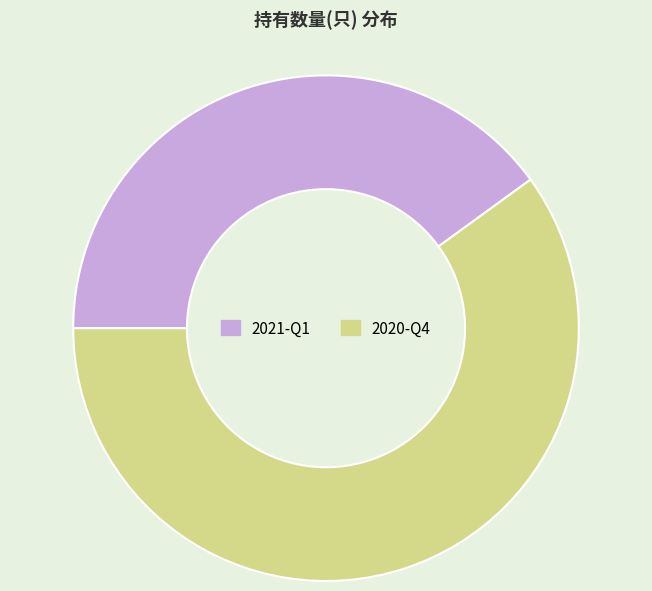

Which slice represents more than half of the pie?

2020-Q4